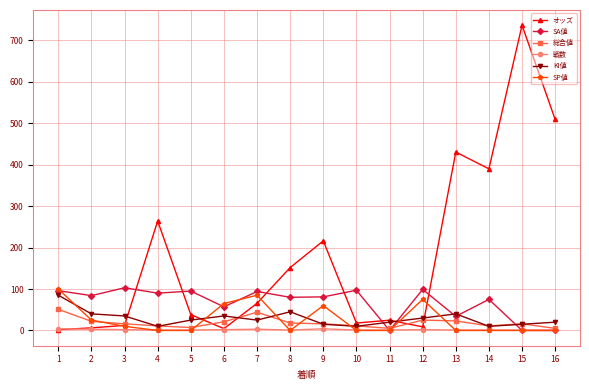

True or false: SA値 has a value of 103.0 at 3.

True